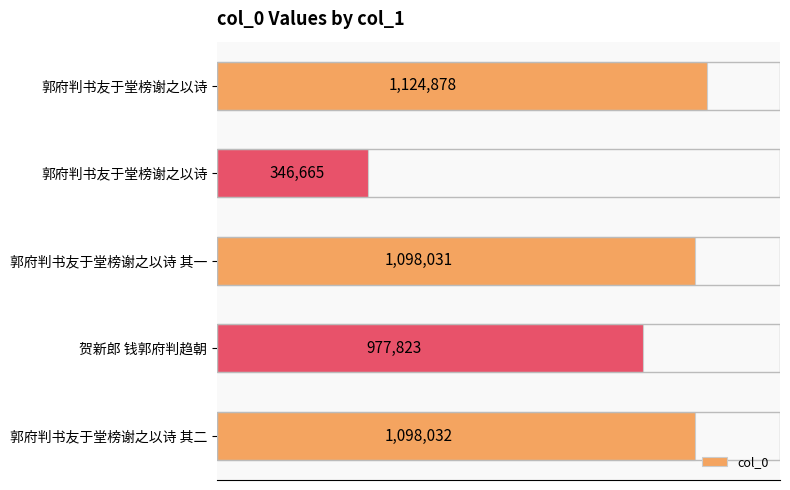

How many bars are there in total?

5